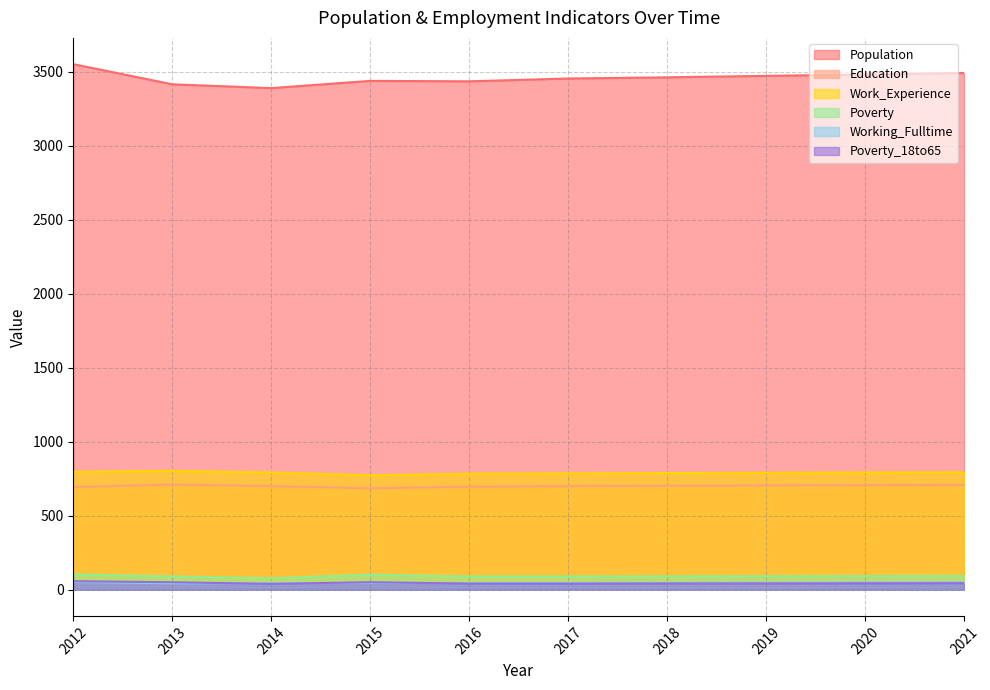

Which category has the lowest value across all series?

2014